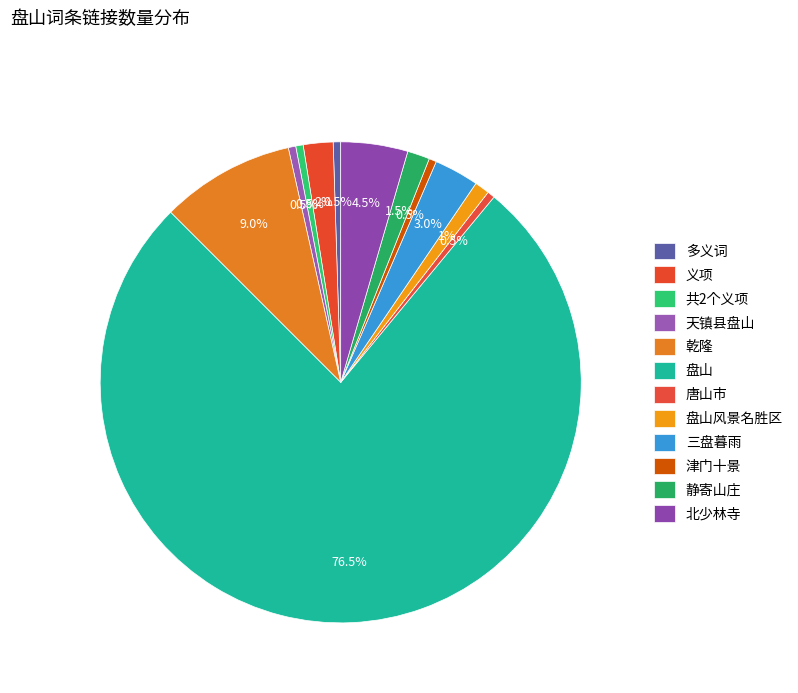

To the nearest percent, what percentage of the pie is 静寄山庄?

2%